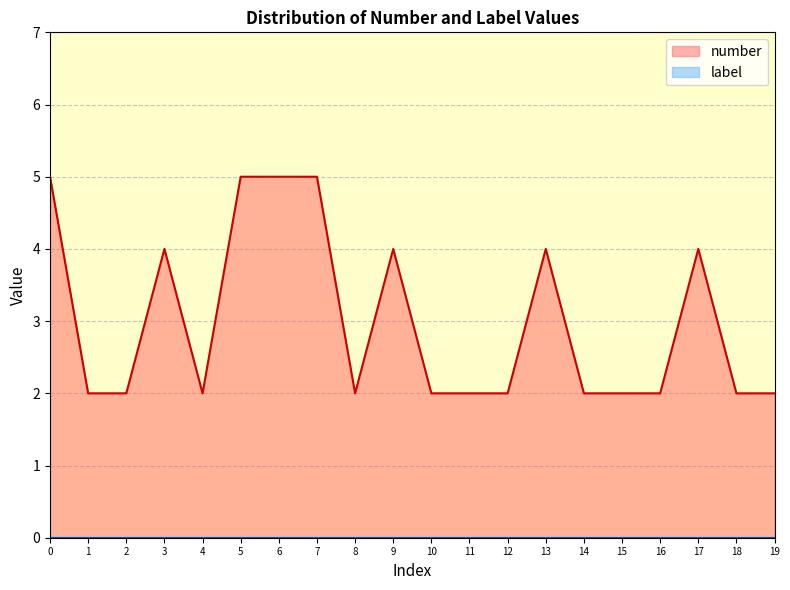

List the labels in order of value, largest first.

0, 5, 6, 7, 3, 9, 13, 17, 1, 2, 4, 8, 10, 11, 12, 14, 15, 16, 18, 19